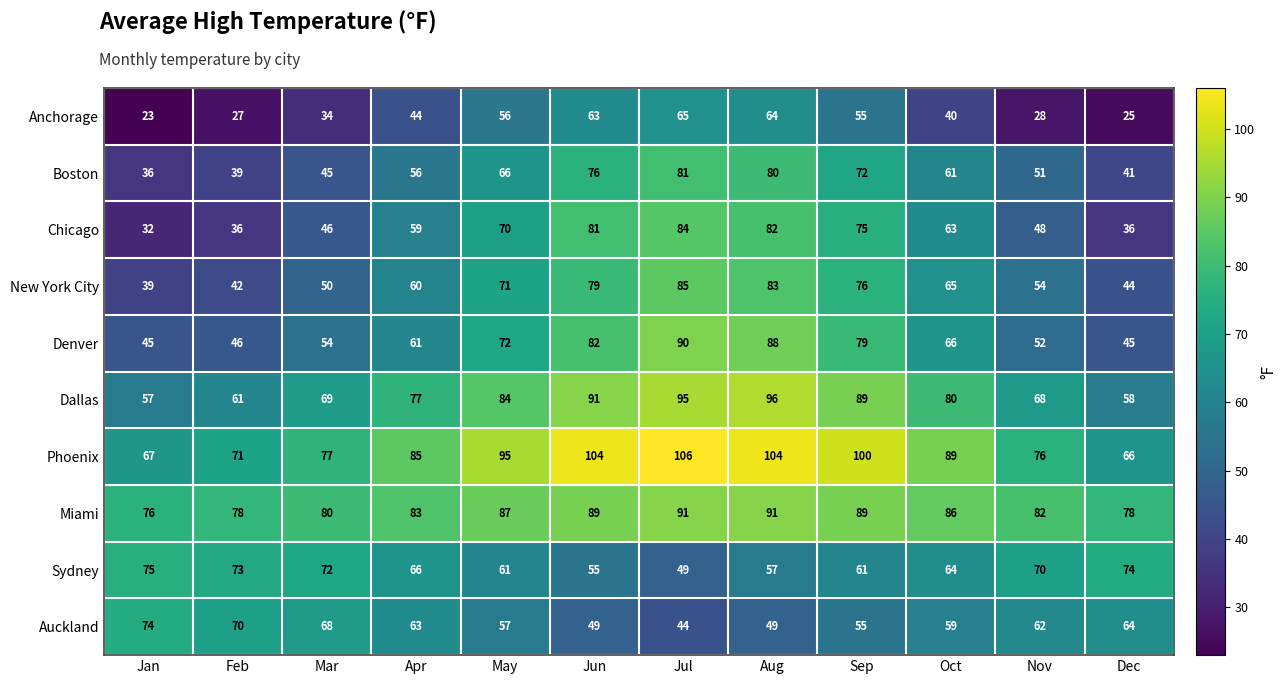

List the series in order of their peak value, lowest first.

Anchorage, Auckland, Sydney, Boston, Chicago, New York City, Denver, Miami, Dallas, Phoenix